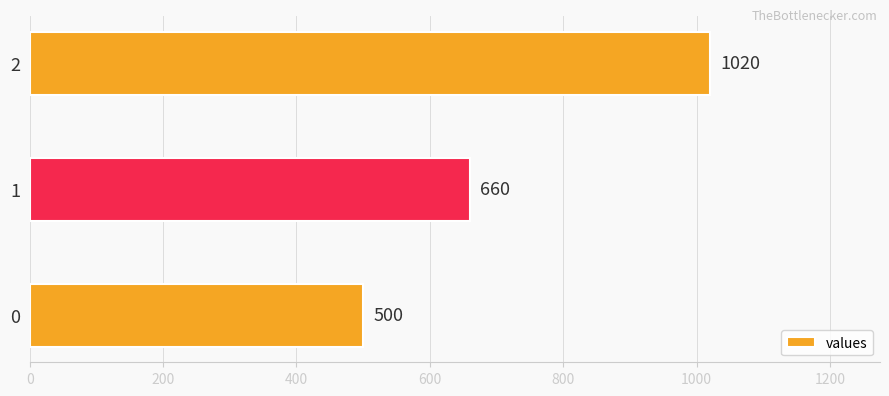

What is the ratio of the value at 0 to the value at 1?

0.8